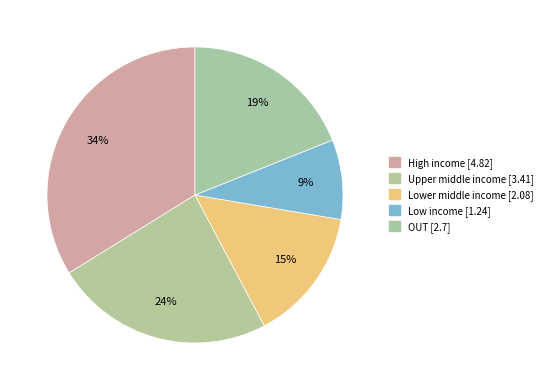

What is the largest slice in the pie chart?

High income